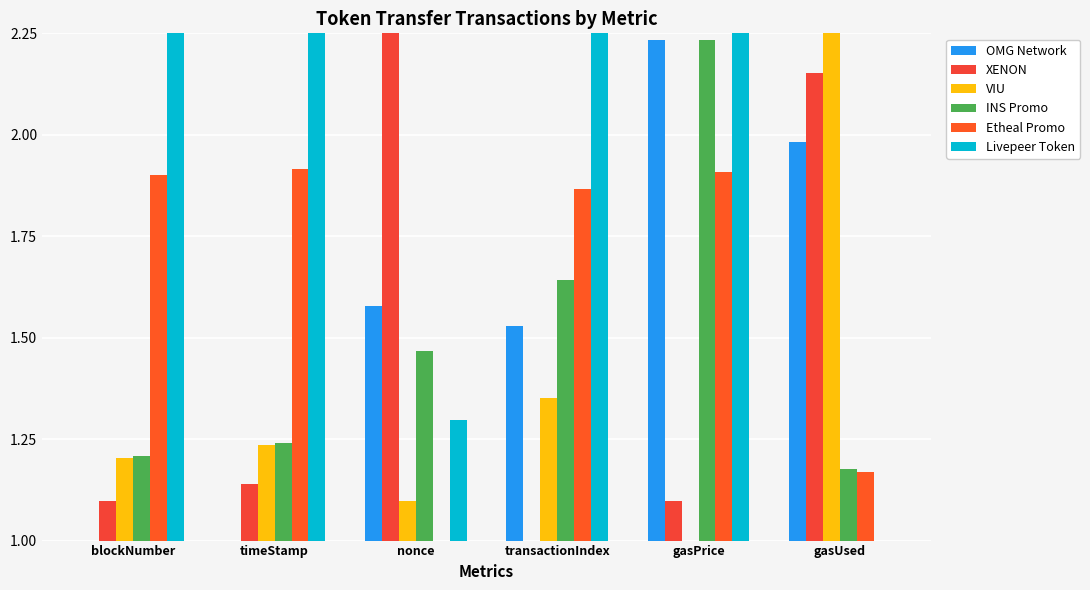

Are the bars grouped side by side (vs. stacked)?

Yes